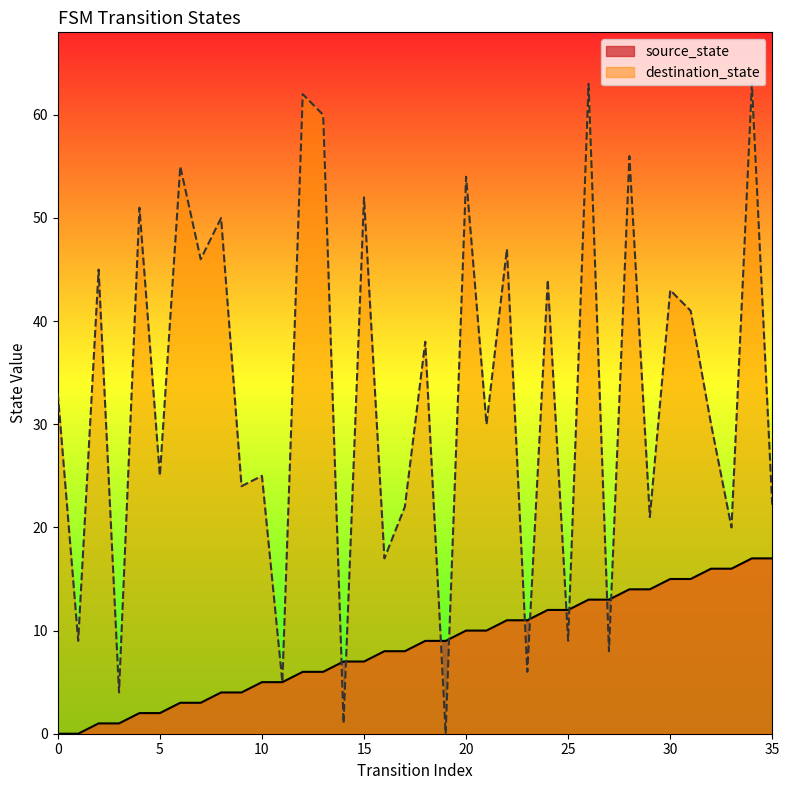

How many categories are shown in the chart?

36